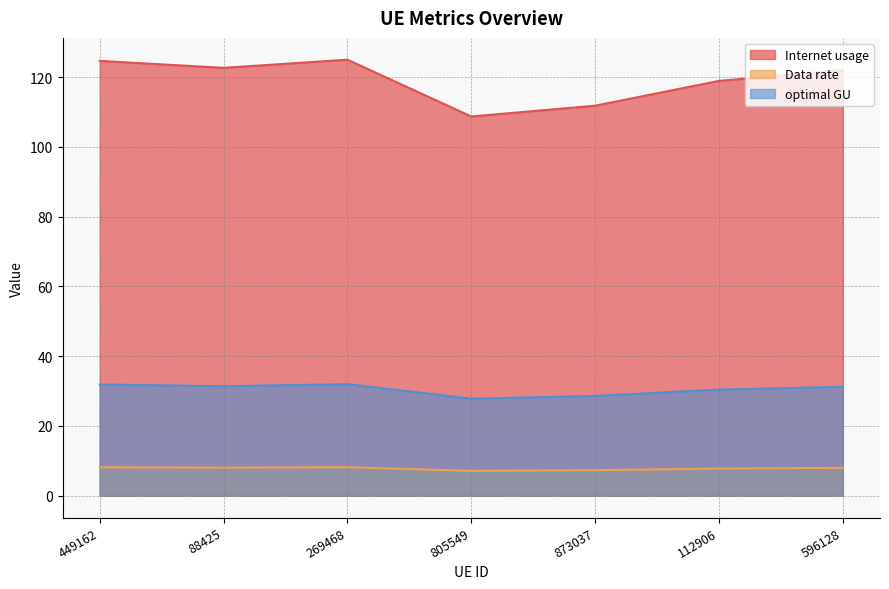

At which category does optimal GU reach its first local peak?

269468